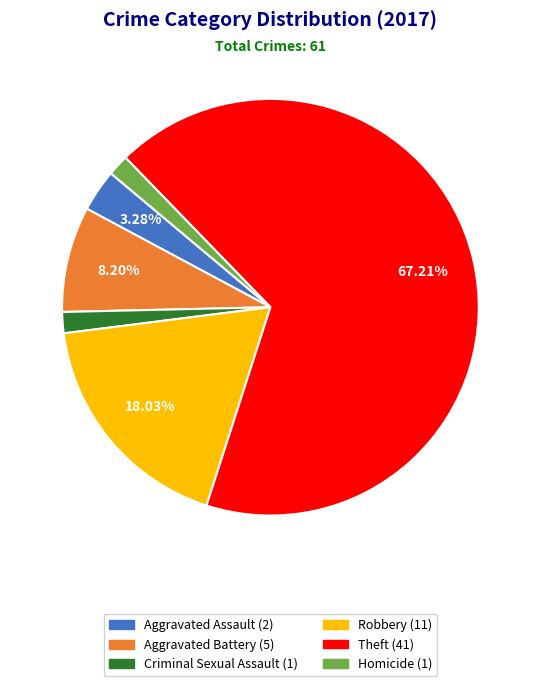

How many slices are in this pie chart?

6